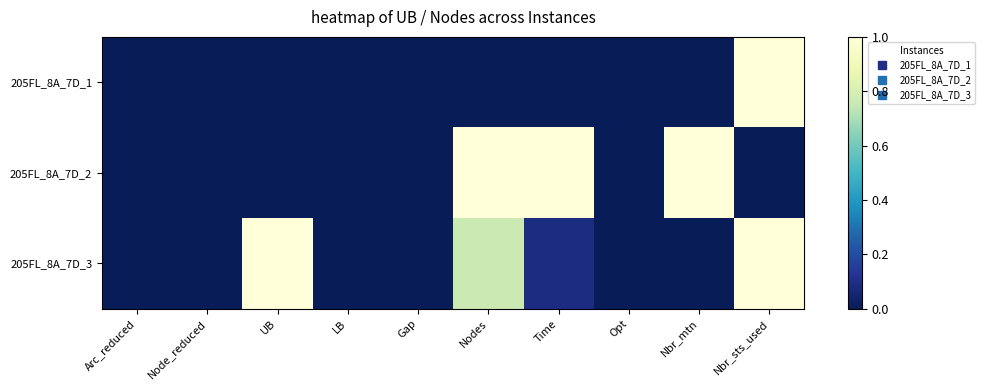

What is the total value across all series at UB?

1.0